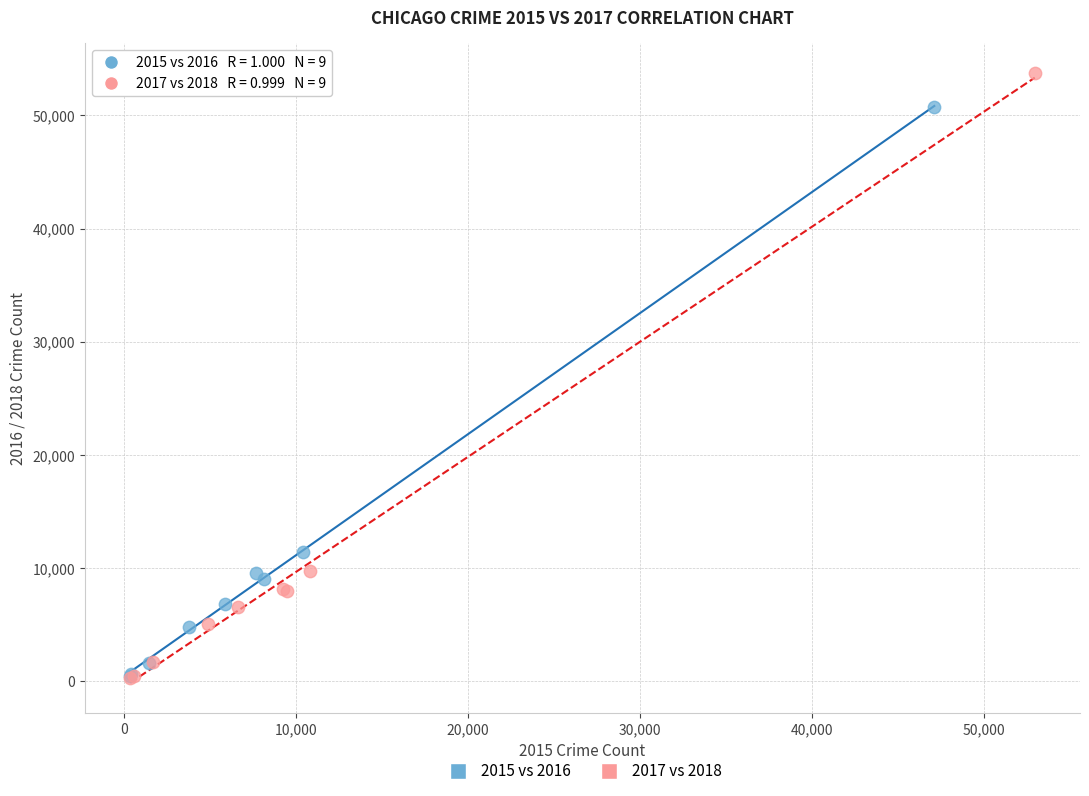

Which series reaches the maximum Y coordinate?

2017 vs 2018